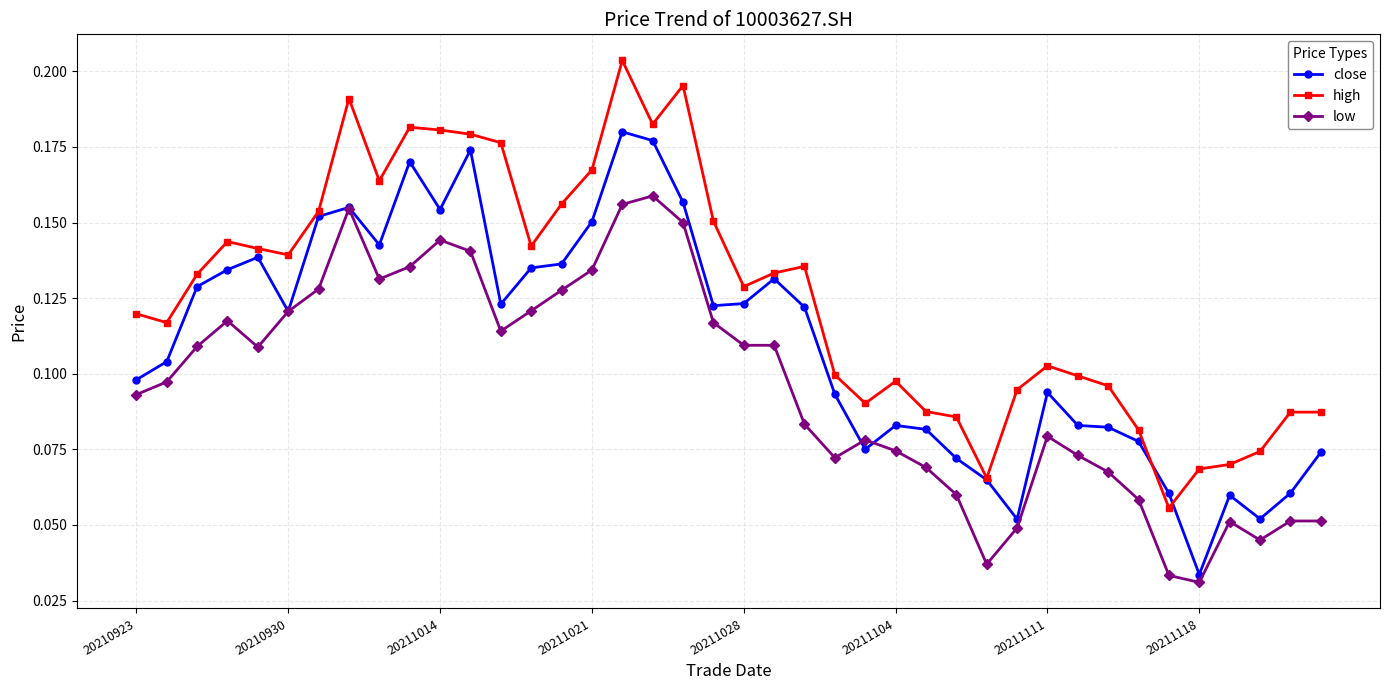

Count the high values in the range 0 to 1.

40